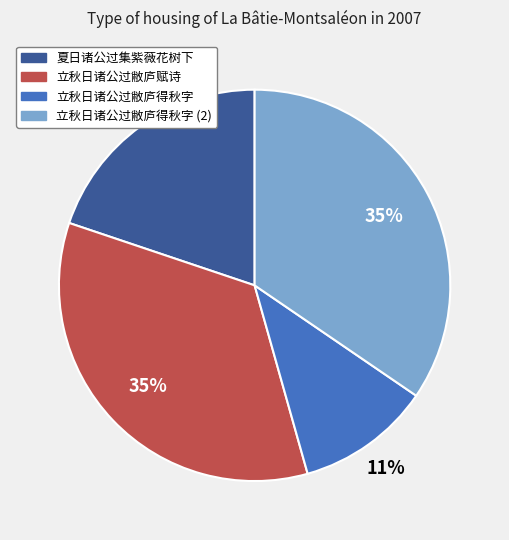

Which slice is the smallest?

立秋日诸公过敝庐得秋字